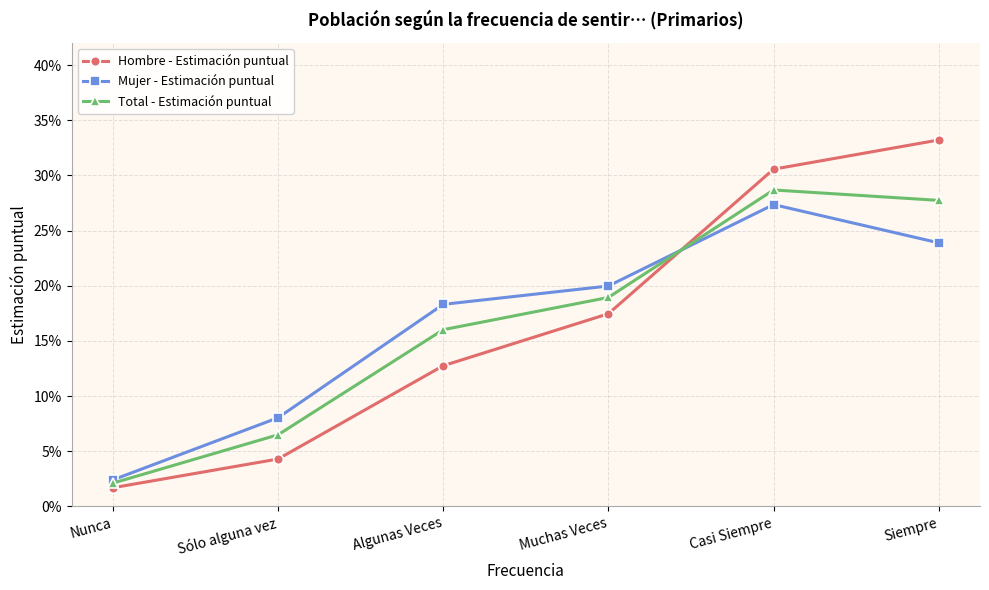

What is the average value of the Mujer - Estimación puntual series?

0.2